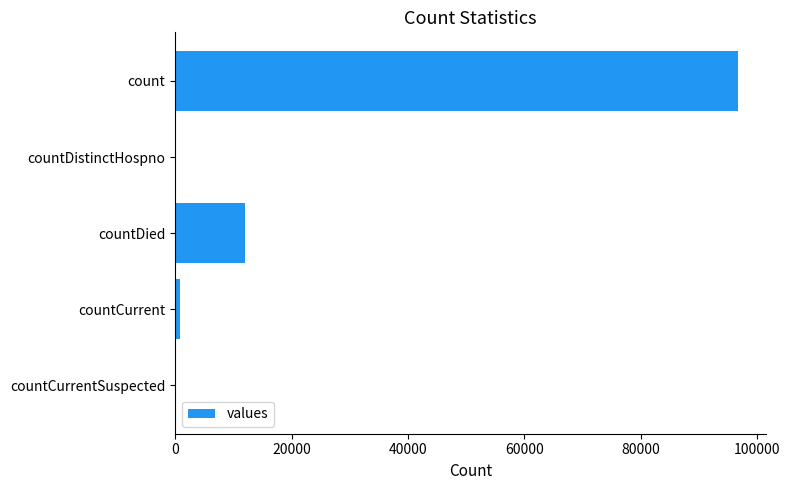

How many data points does each series have?

5